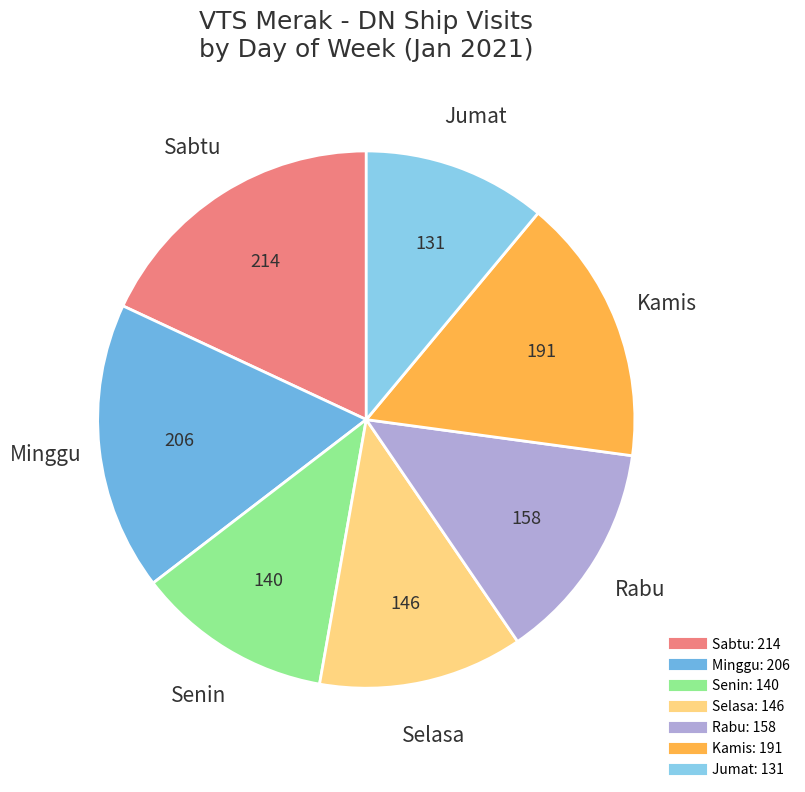

Count the number of slices in the pie.

7